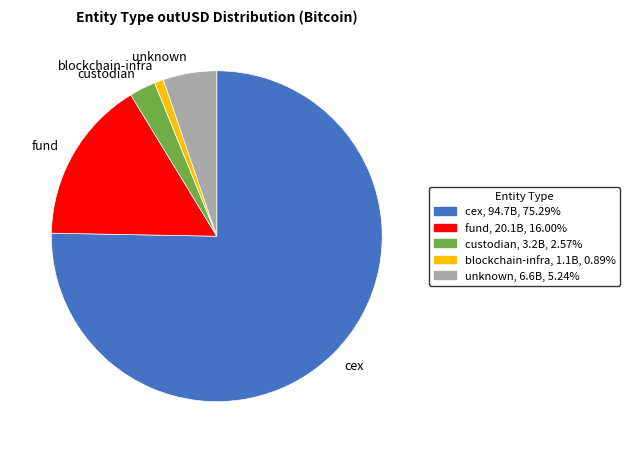

Does any single category account for the majority?

Yes